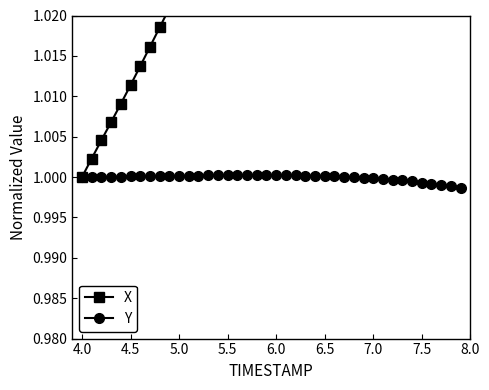

How many values in the Y series exceed 1?

27